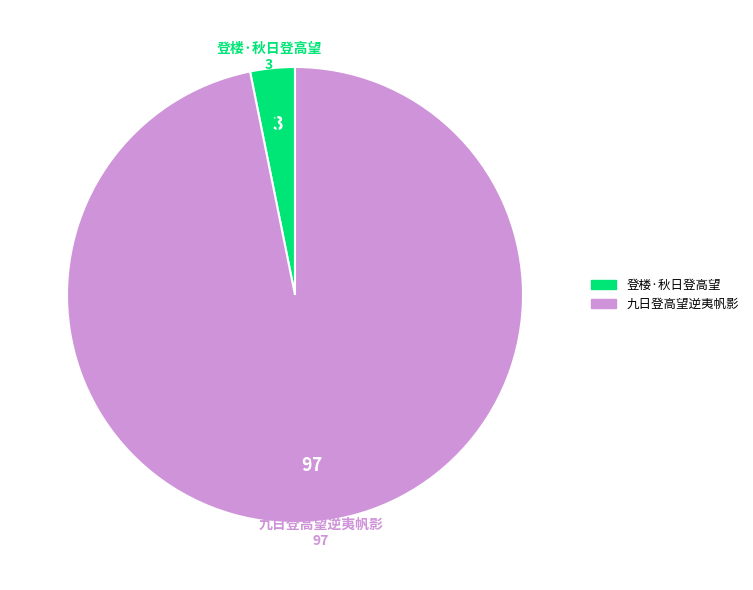

Is there a majority slice in this chart?

Yes